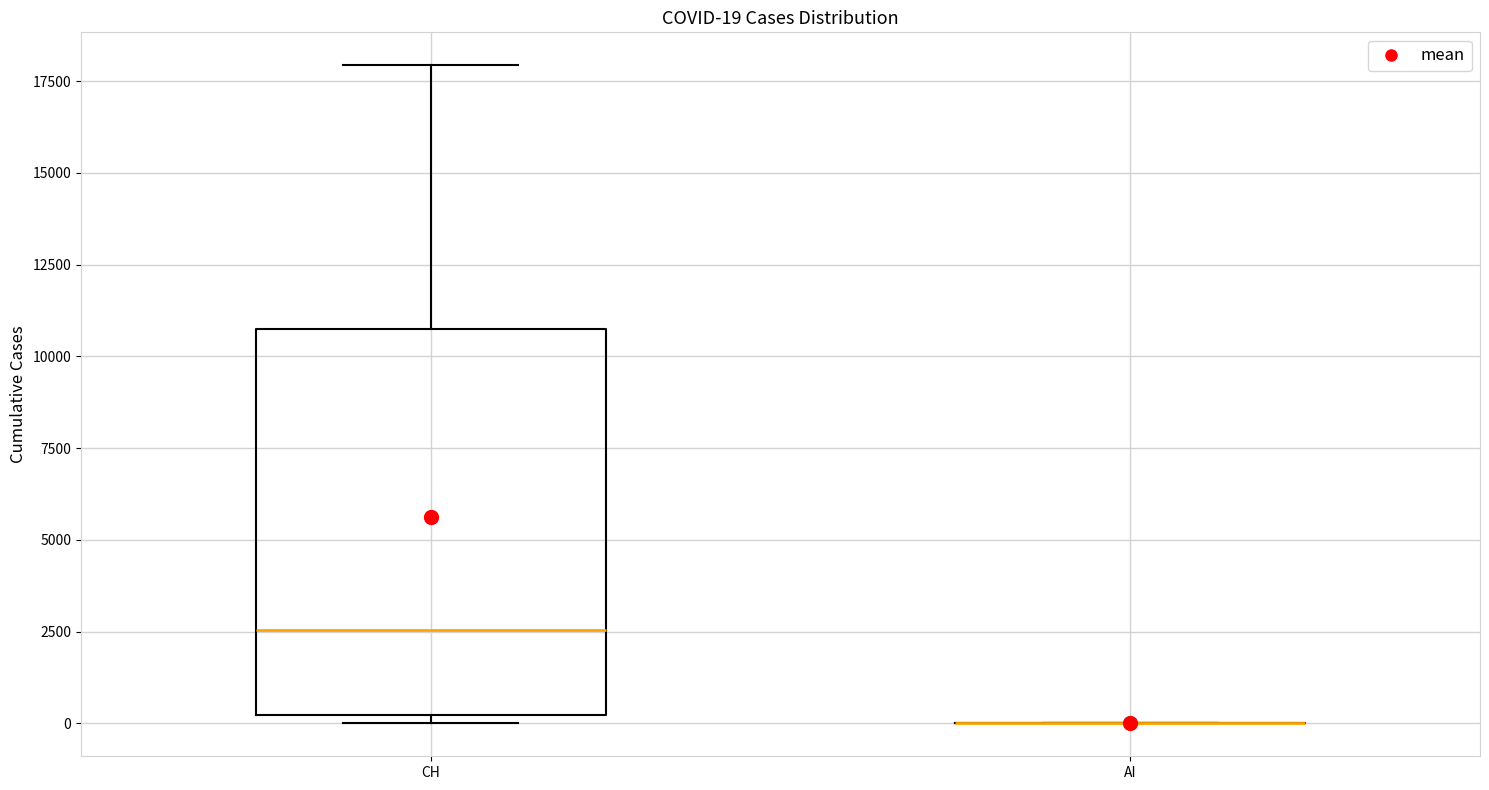

Comparing the boxes themselves (not the whiskers), which one is the tallest?

CH